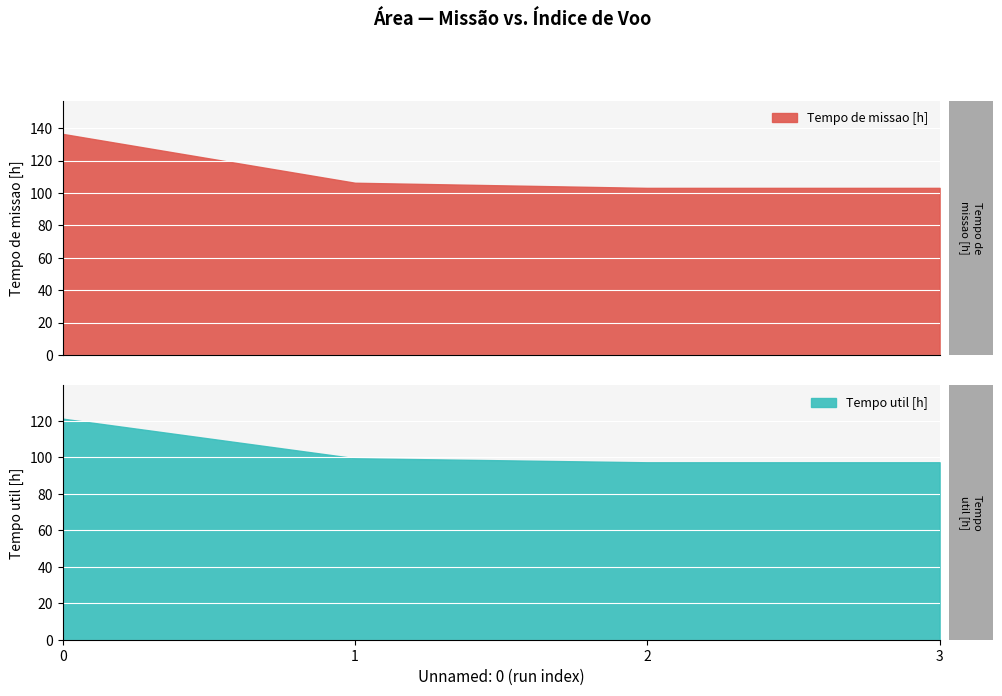

The value of Tempo util [h] at 0 is 206.3. True or false?

False